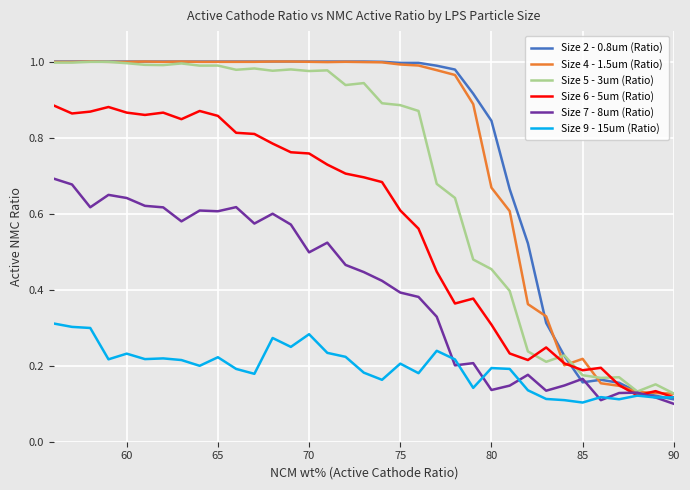

True or false: Size 7 - 8um (Ratio) and Size 5 - 3um (Ratio) cross at least once.

False